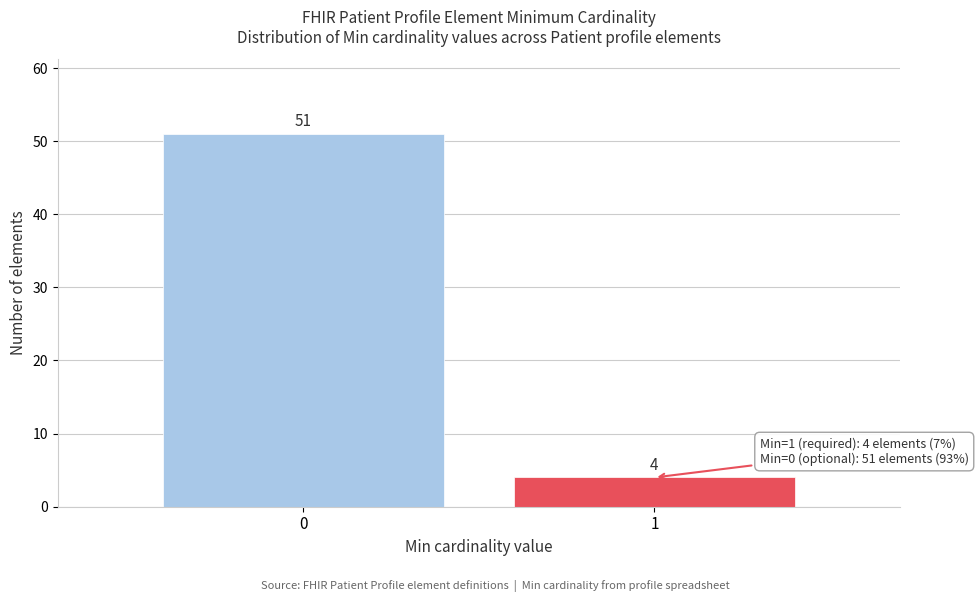

Reading left to right, what are all the values shown in this chart?

0=51	1=4